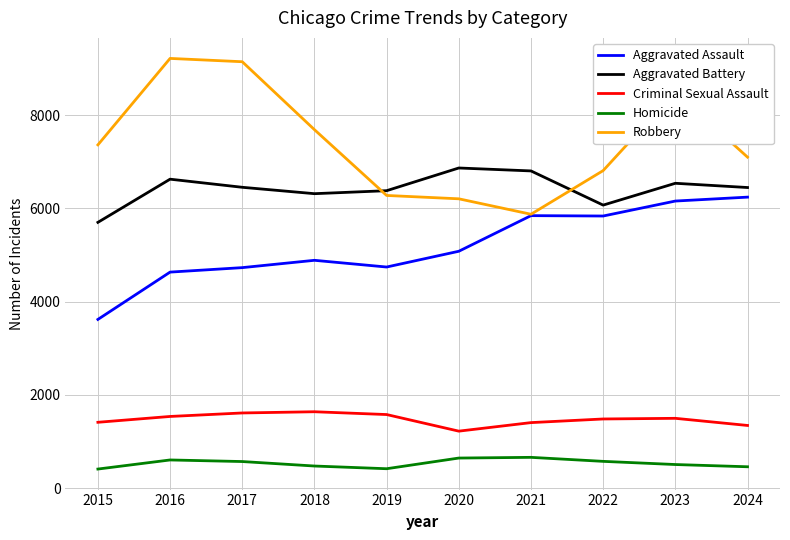

Is it true that Aggravated Assault equals 3620 at 2015?

True